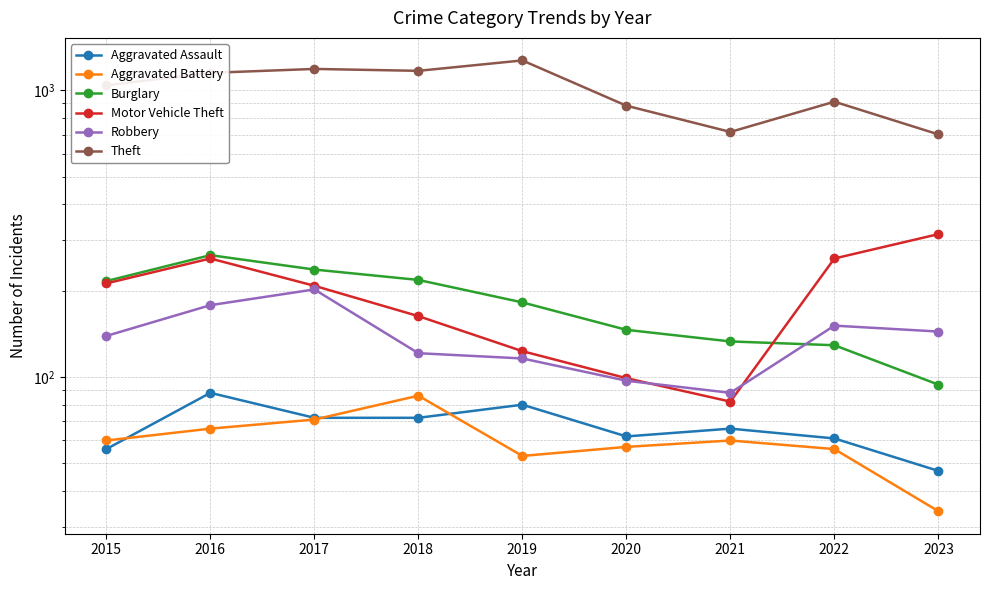

How many Motor Vehicle Theft values are between 123 and 259?

6